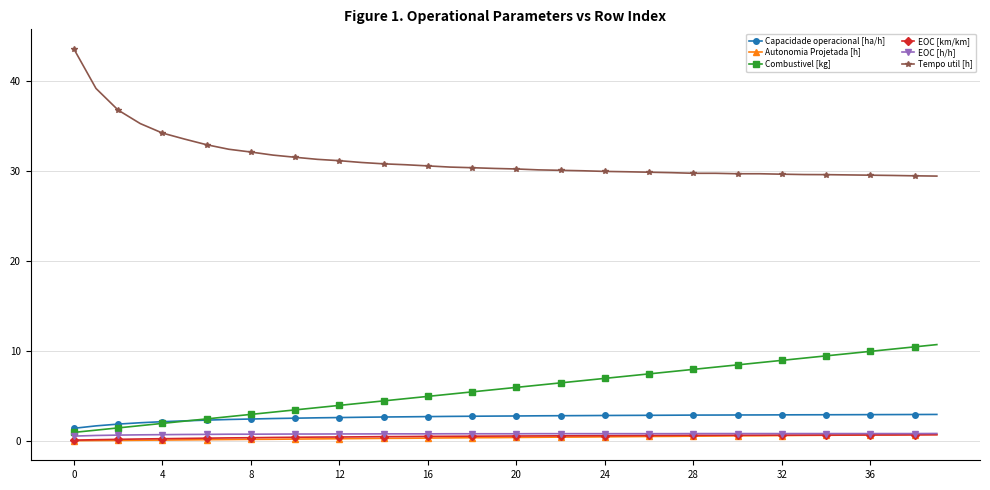

What is the lowest value of the Tempo util [h] series?

29.5